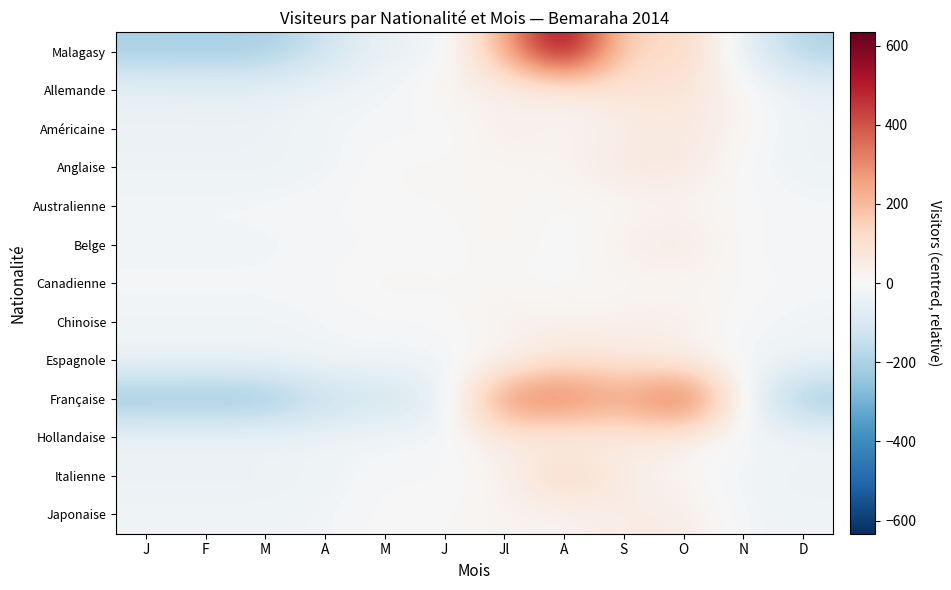

What is the minimum value shown in the chart?

-254.7